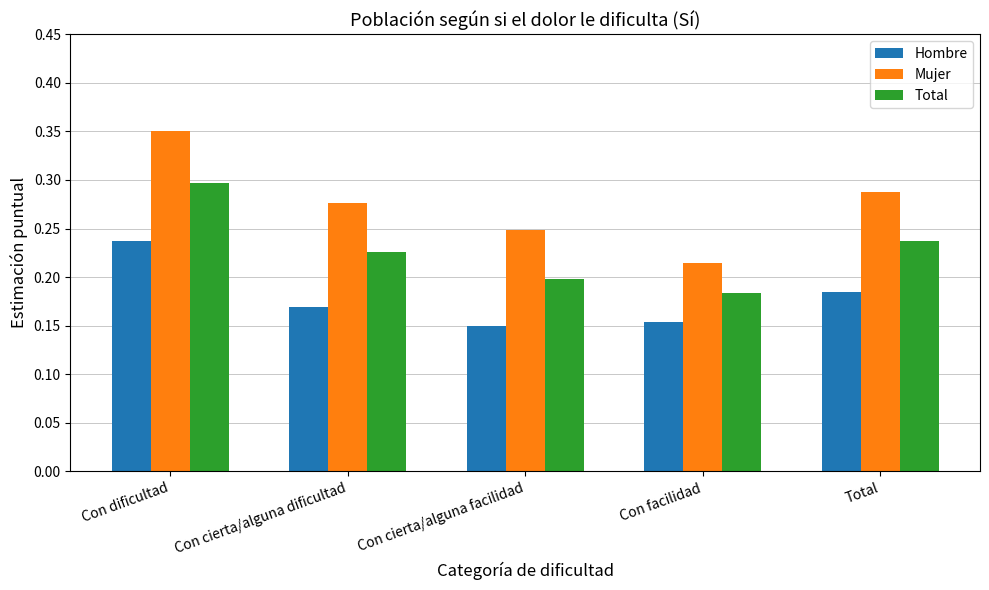

What is the sum of the Total values at Con cierta/alguna dificultad and Con dificultad?

0.5